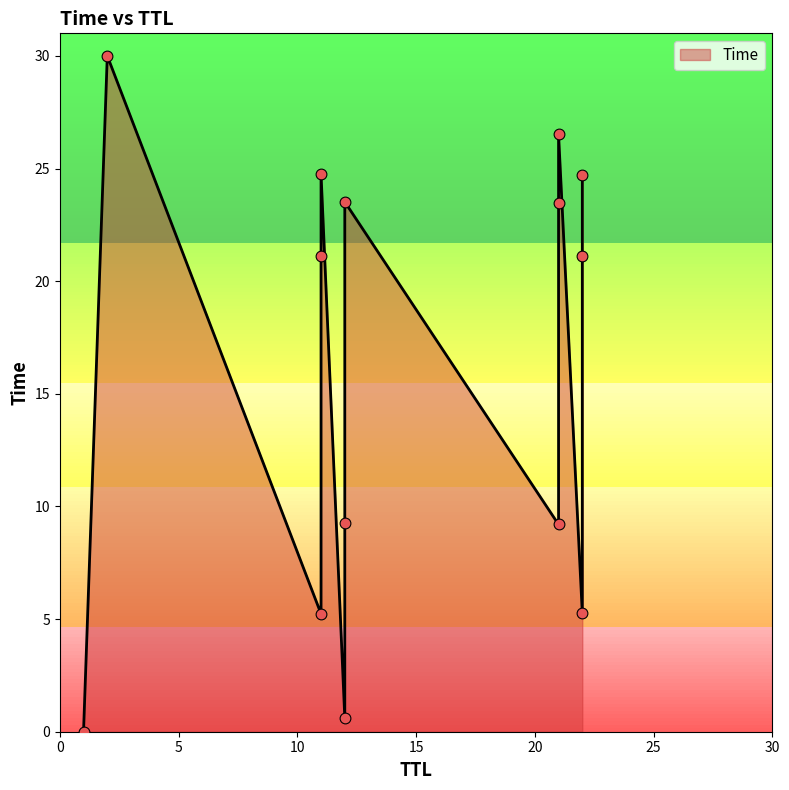

Between 22 and 12, which is larger?

22